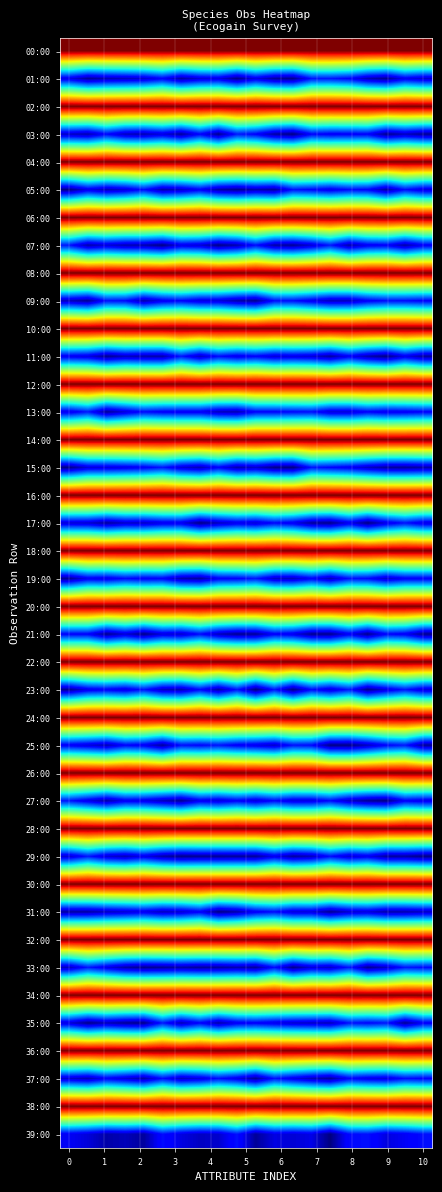

Which series has the largest total across all categories?

00:00